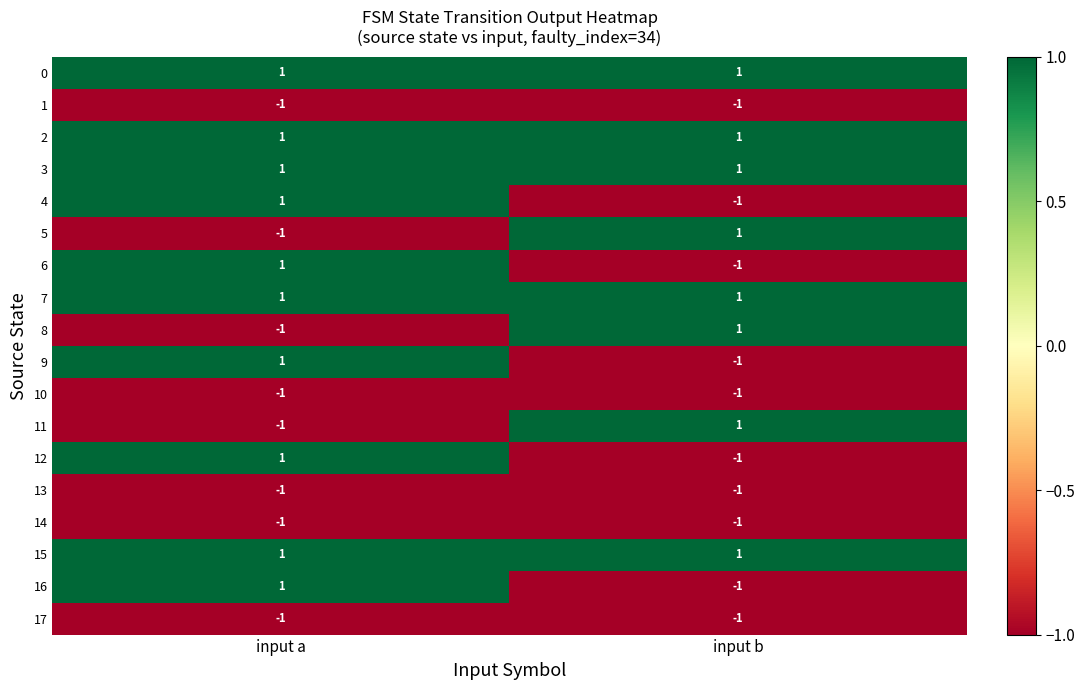

True or false: 5 has a value of -1 at input a.

True